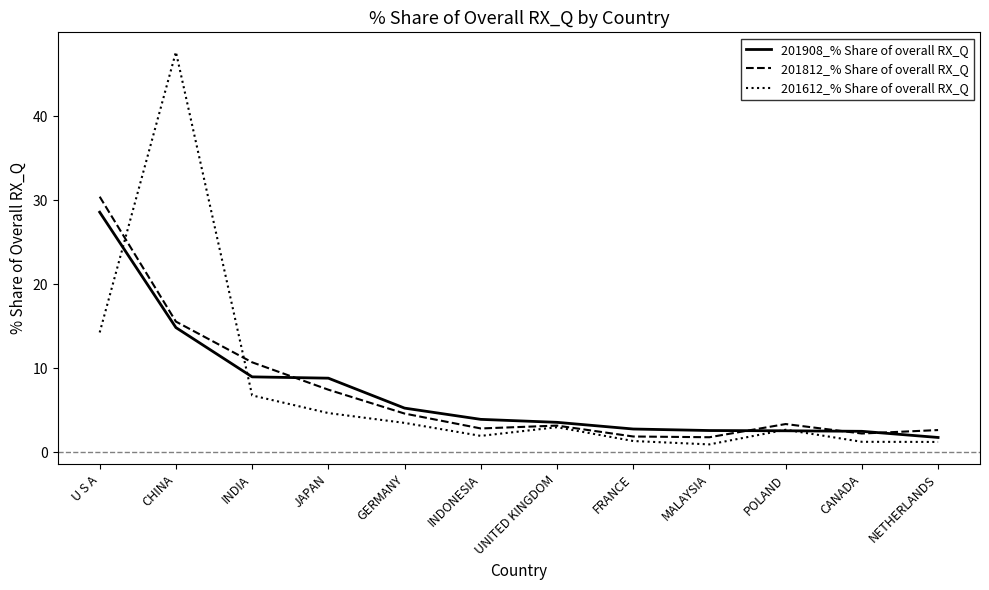

What position from the left is INDIA?

3